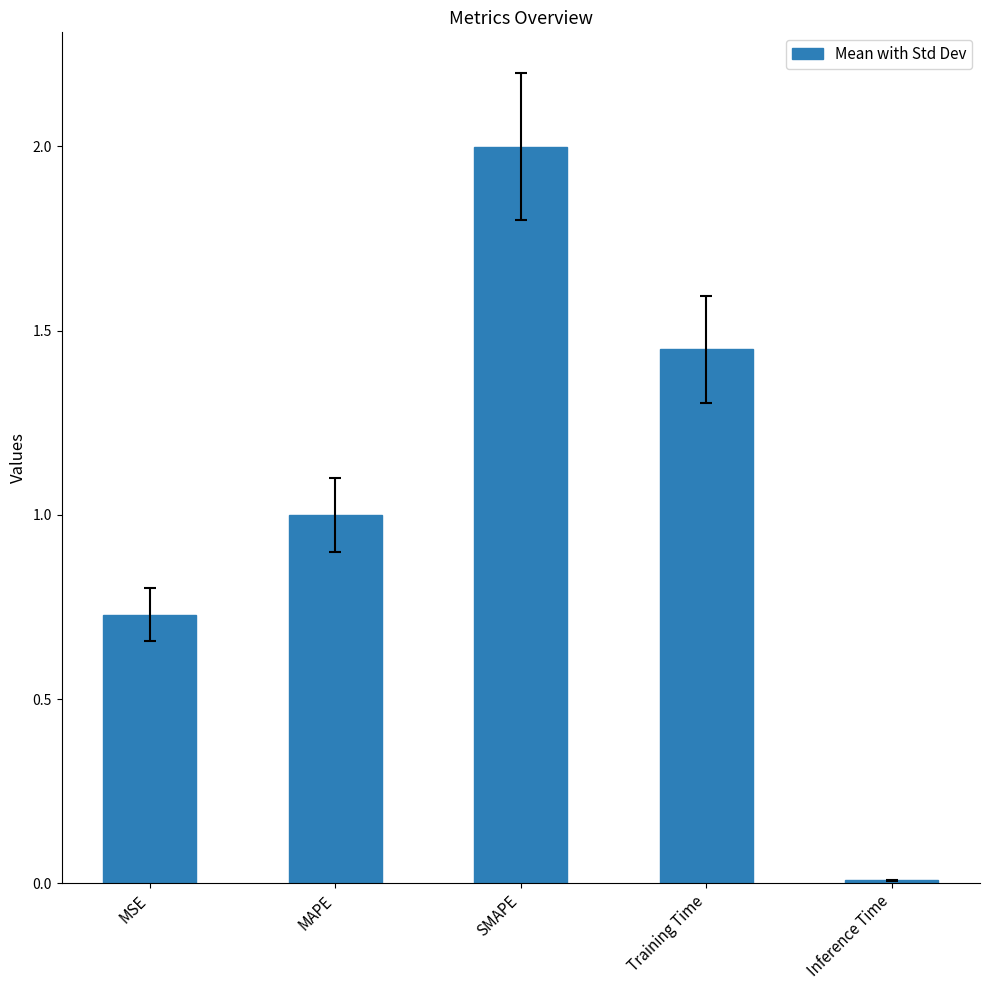

True or false: the data shows 0.4 at MSE.

False